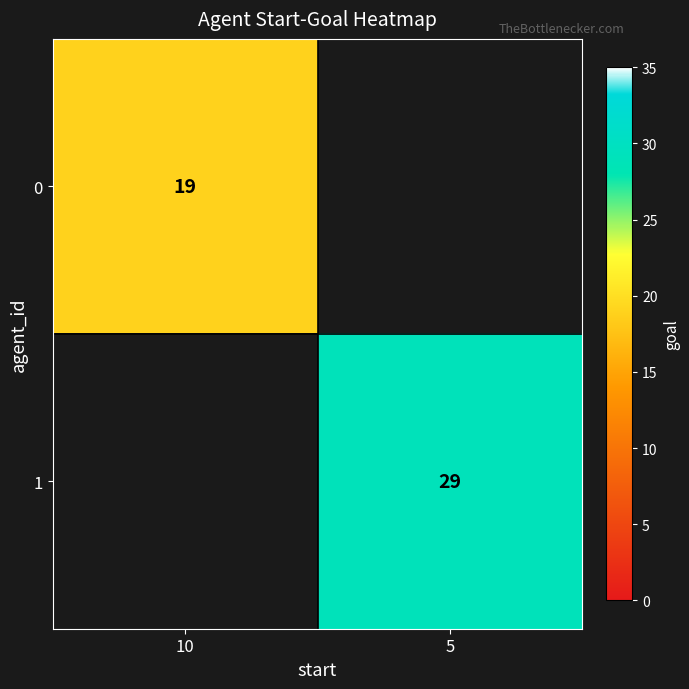

Is the value of 0 at 10 greater than the value of 1 at 5?

No